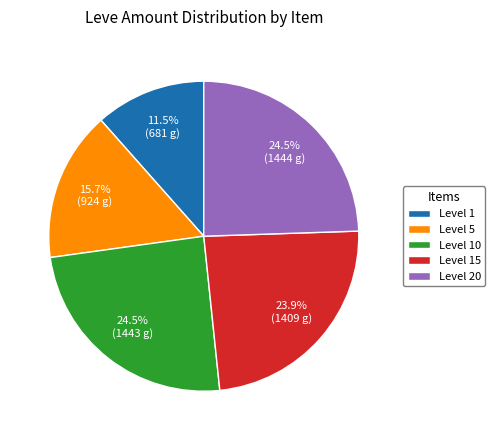

Count the number of slices in the pie.

5